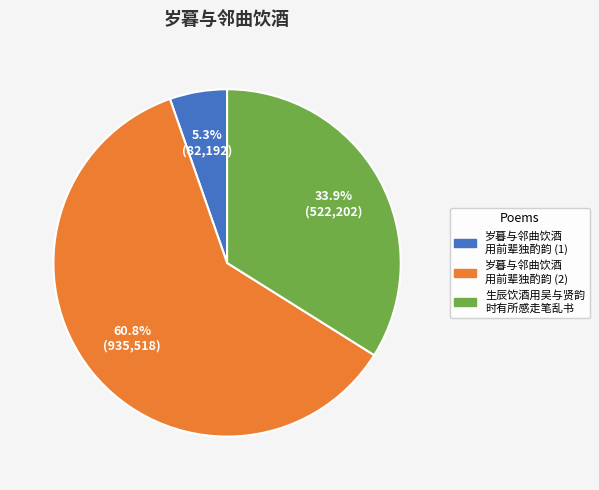

Is there any slice that represents more than half of the pie?

Yes